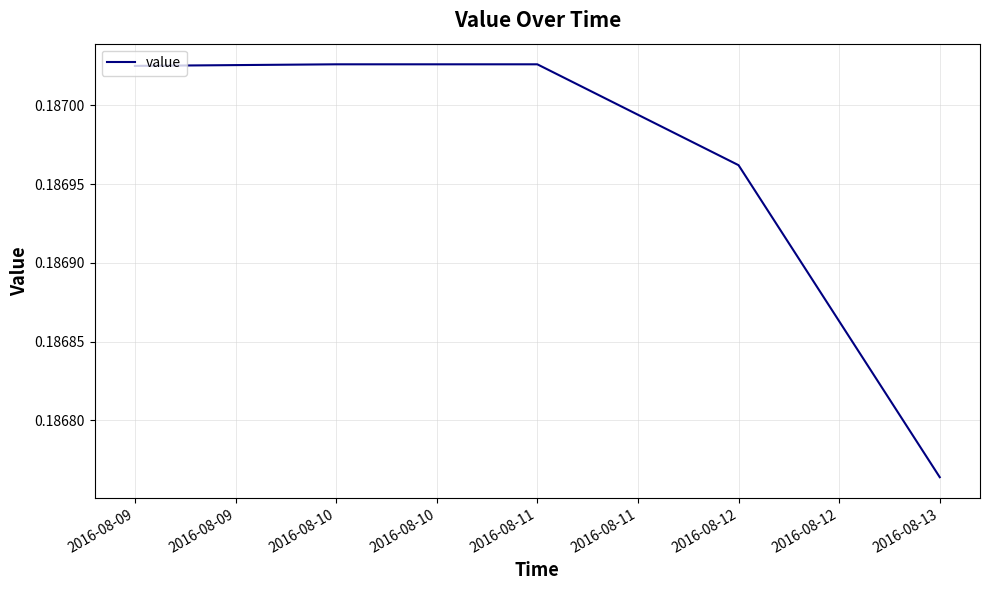

What is the sum of all values?

0.9